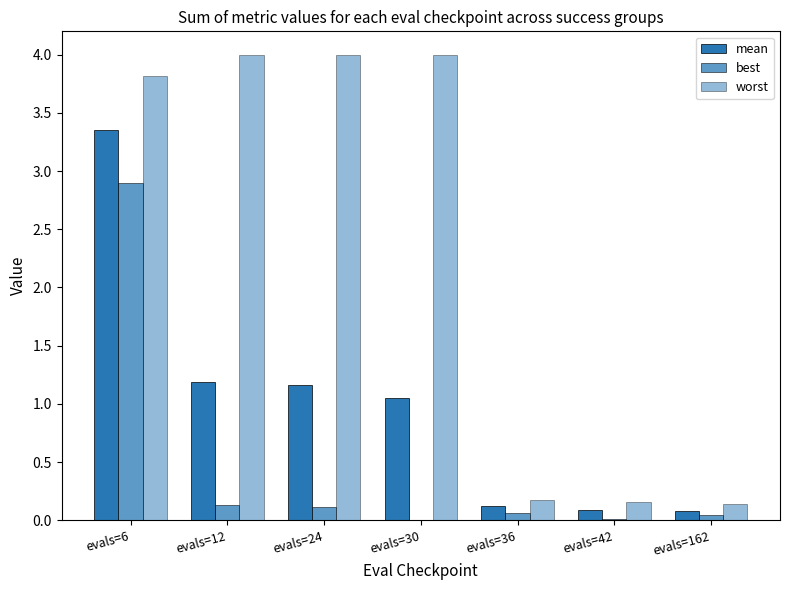

What is the maximum value shown in the chart?

4.0